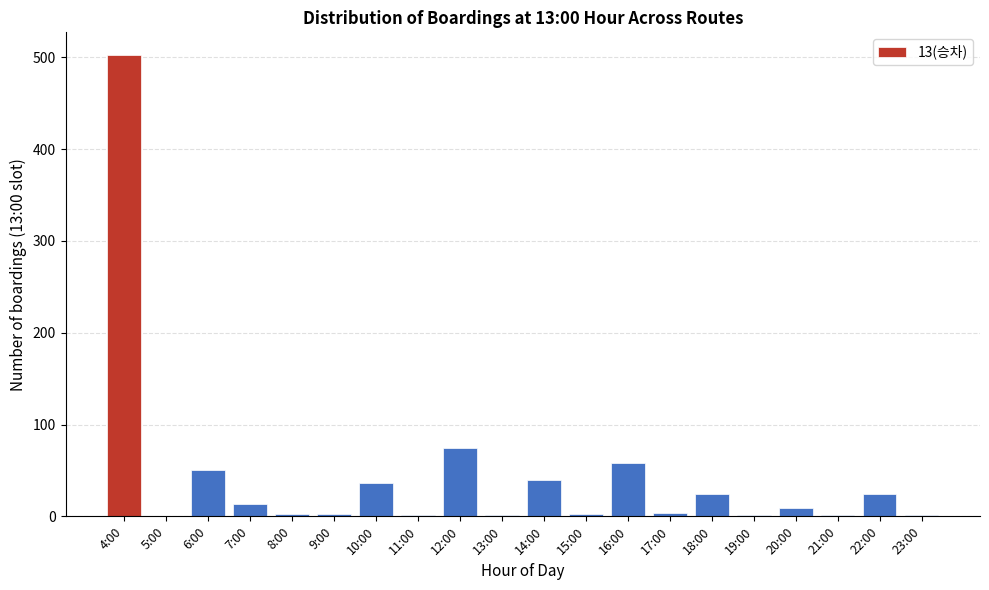

At which label is the value closest to 251?

12:00